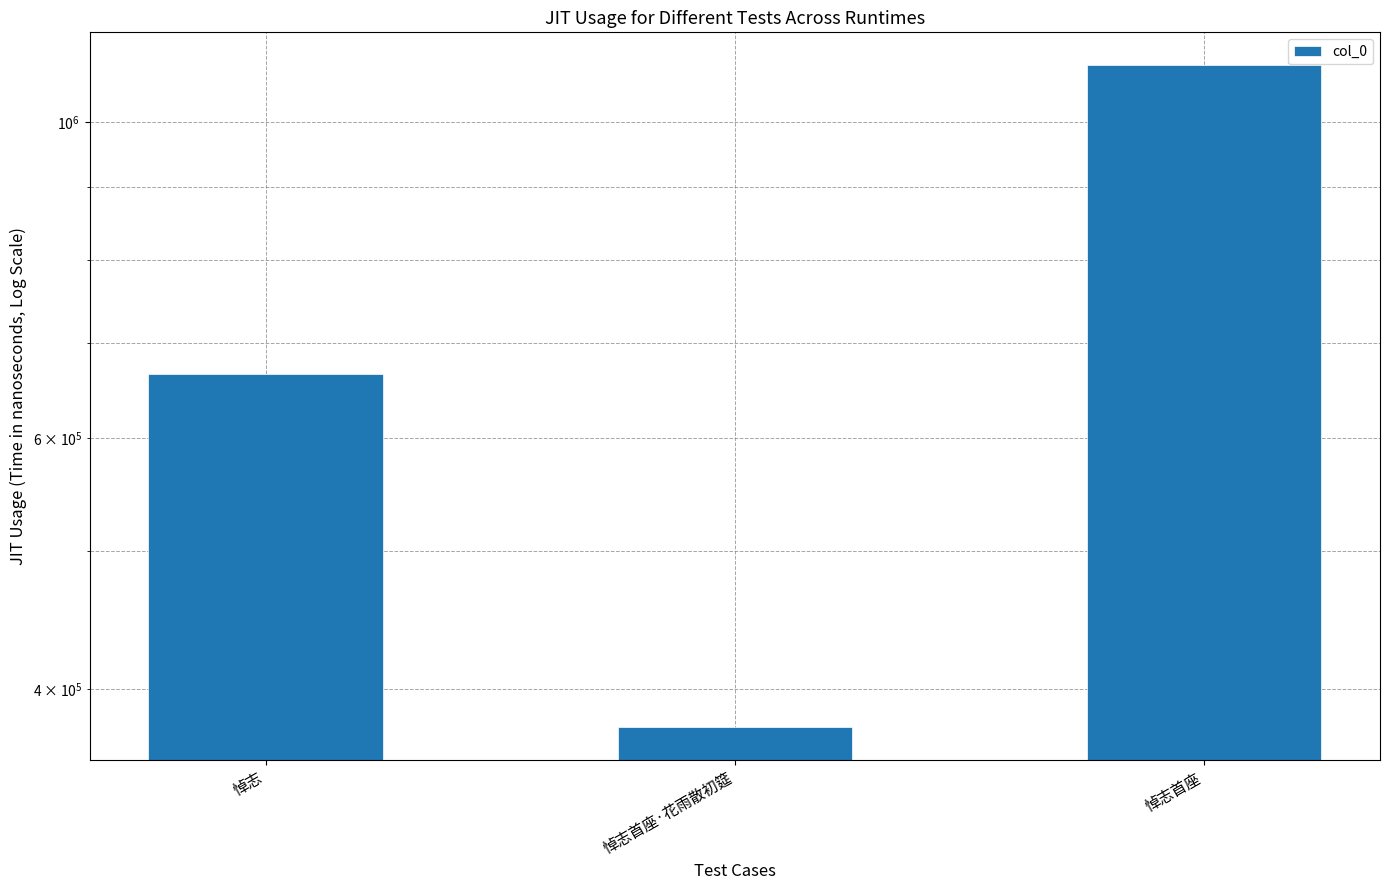

Read the value at 悼志, to the nearest 100.

665400